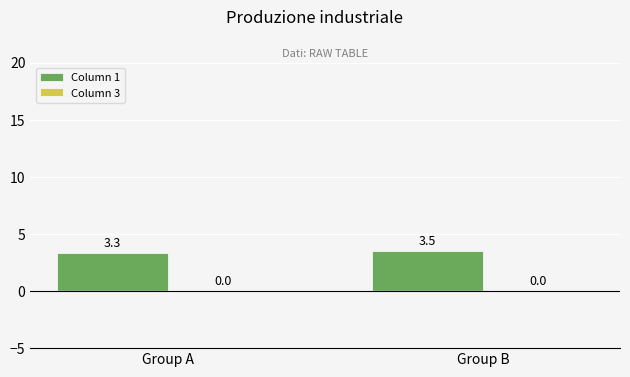

What is the average value?

3.4